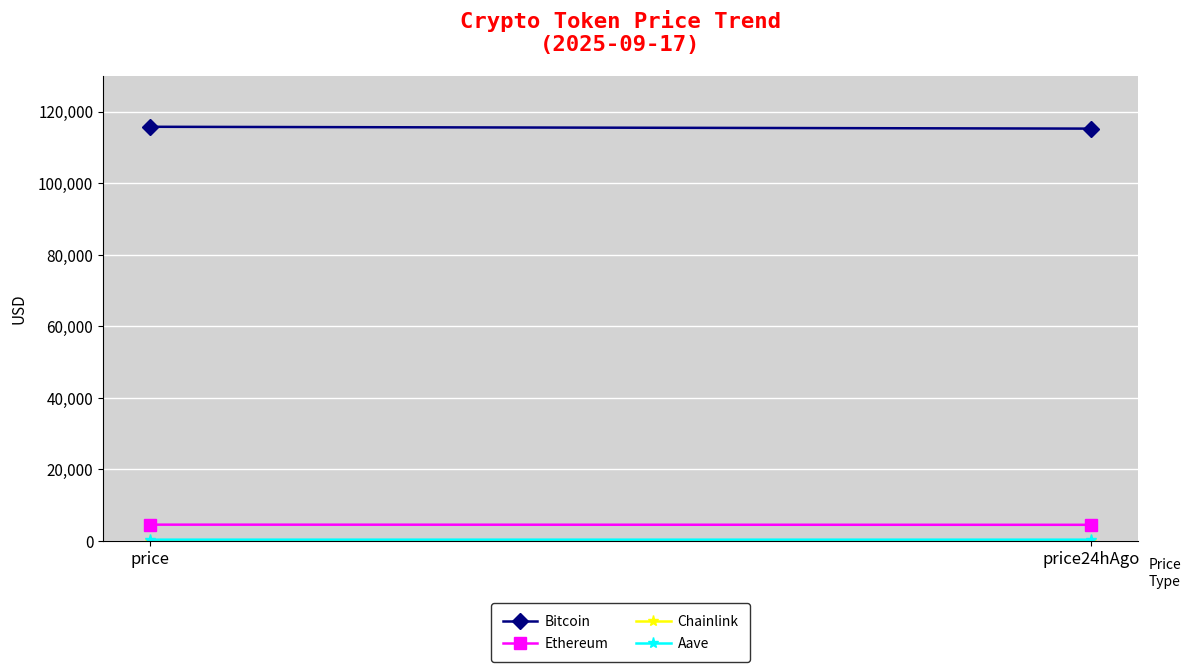

Which series has the largest range (max minus min)?

Bitcoin